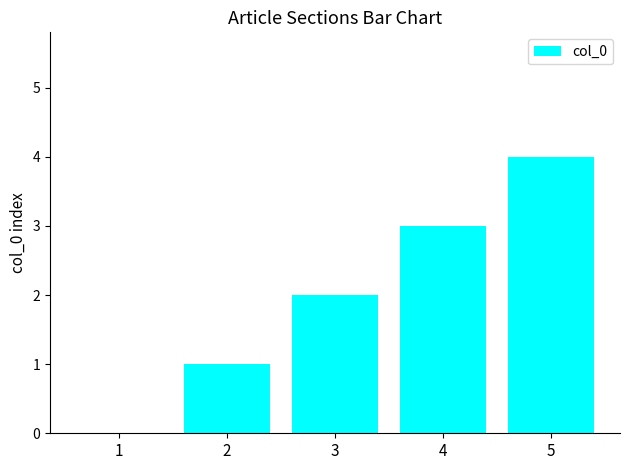

What is the sum of all values?

10